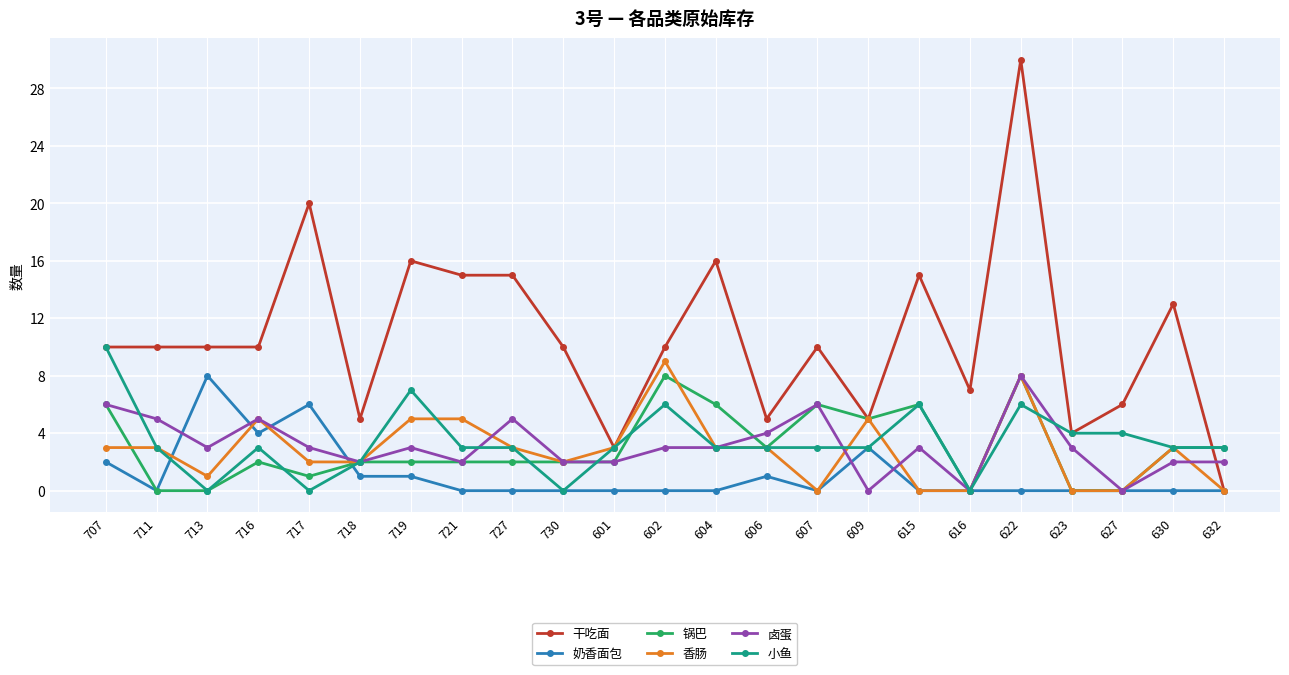

At which category does 香肠 reach its first local valley?

713